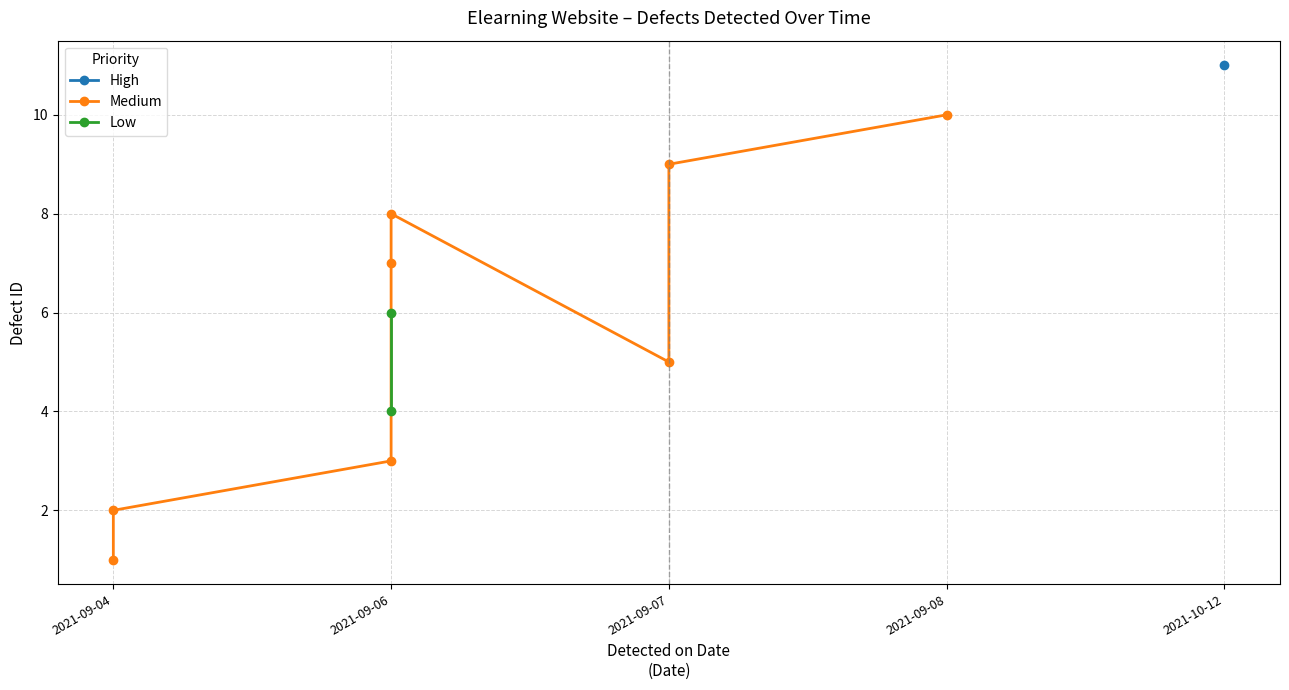

What is the change in value from 2021-09-04 to 2021-09-07?

+7